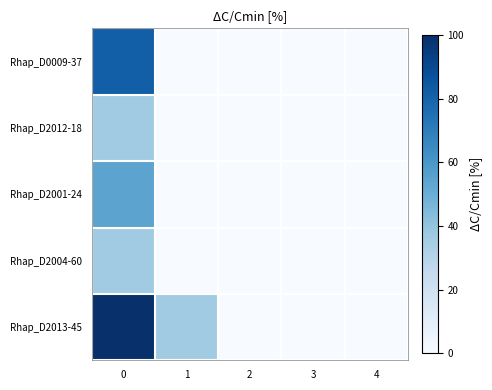

Reading left to right, what are all the values shown in this chart?

Rhap_D0009-37: 0=81.8	1=0.0	2=0.0	3=0.0	4=0.0
Rhap_D2012-18: 0=36.4	1=0.0	2=0.0	3=0.0	4=0.0
Rhap_D2001-24: 0=54.5	1=0.0	2=0.0	3=0.0	4=0.0
Rhap_D2004-60: 0=36.4	1=0.0	2=0.0	3=0.0	4=0.0
Rhap_D2013-45: 0=100.0	1=36.4	2=0.0	3=0.0	4=0.0